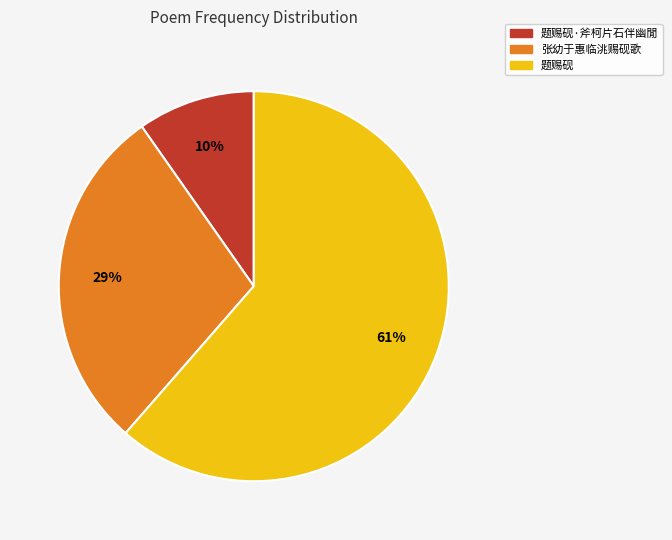

To the nearest percent, what is the average slice percentage?

33%